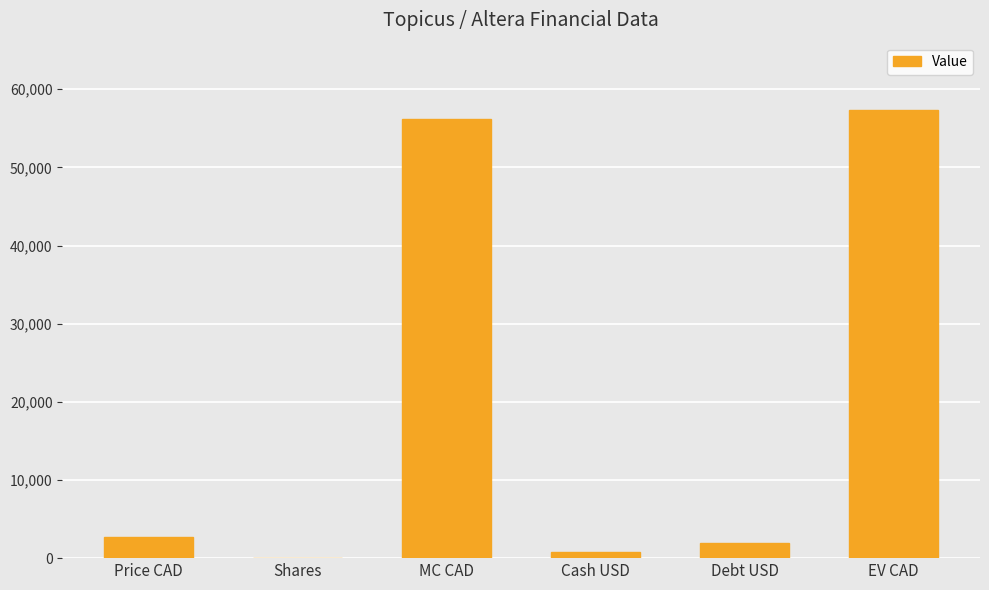

Which label corresponds to the largest value in the chart?

EV CAD